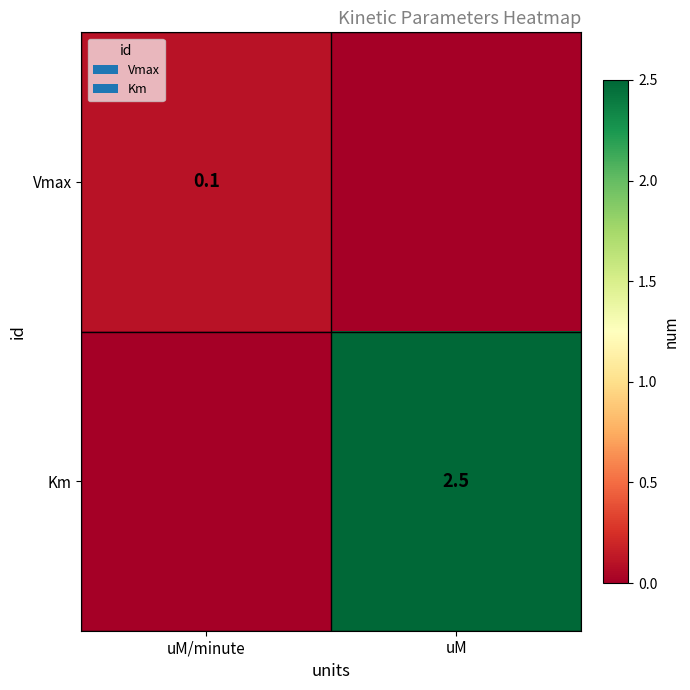

What is the spread (max minus min) of values at uM/minute?

0.1